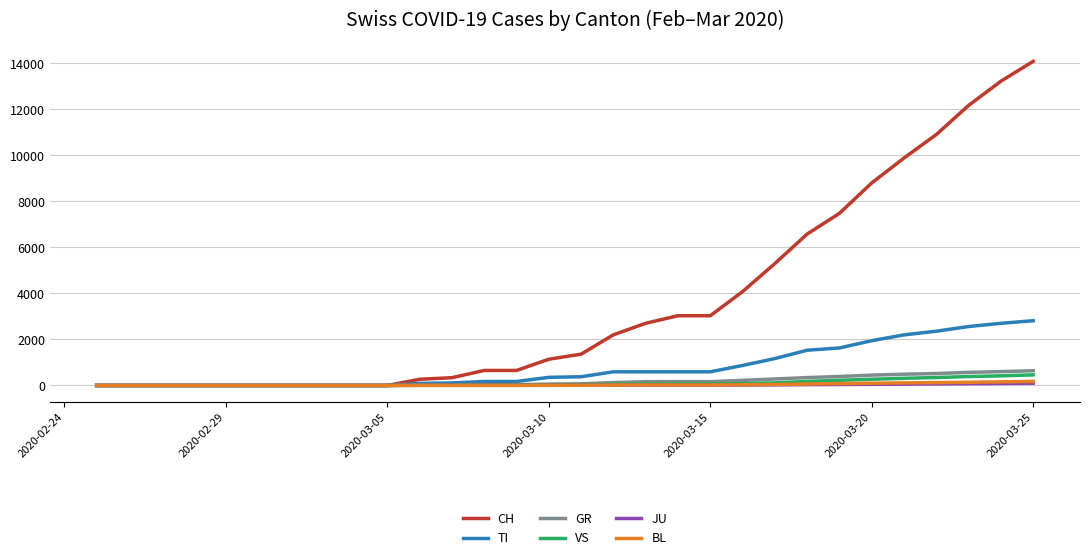

Which series has the largest range (max minus min)?

CH